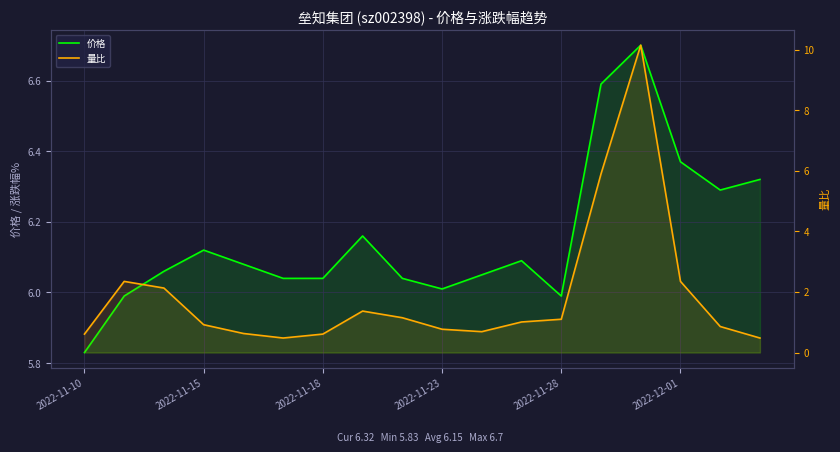

Which series has the largest total across all categories?

价格